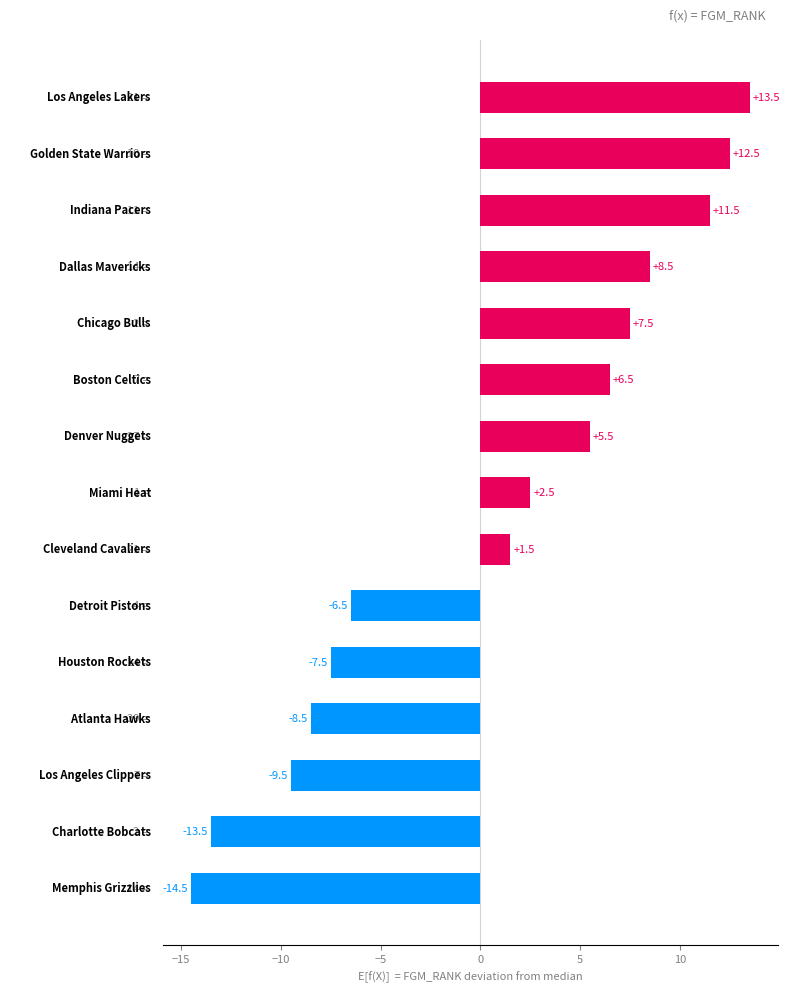

What is the sum of all values?

9.5